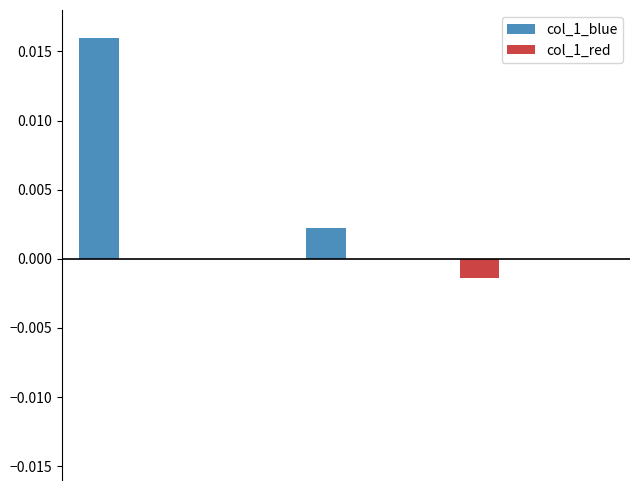

Which series has the largest total across all categories?

col_1_blue